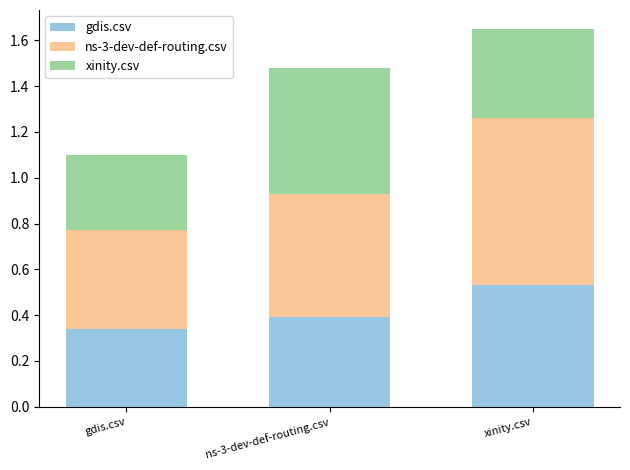

What are all the series names shown in the legend?

gdis.csv, ns-3-dev-def-routing.csv, xinity.csv